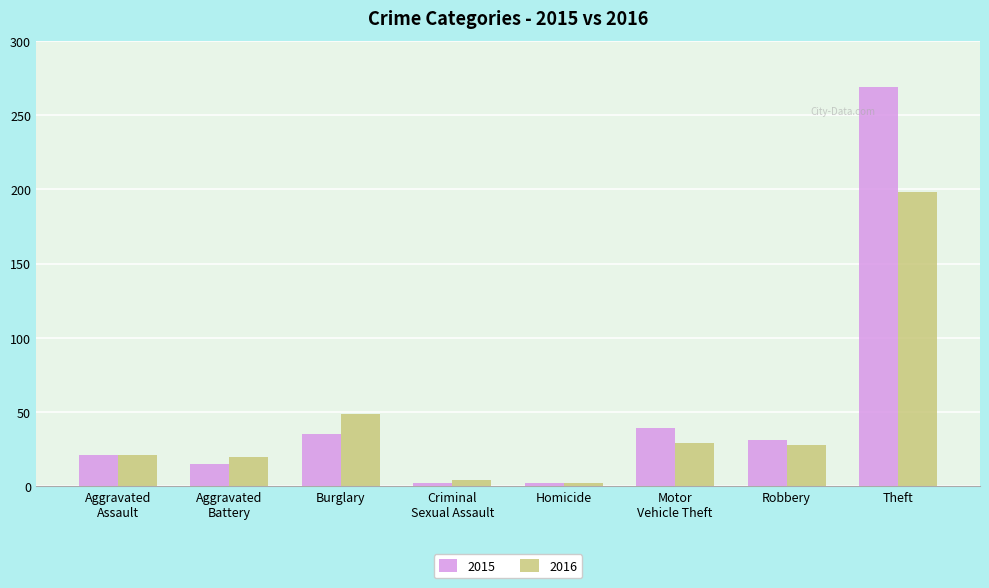

List the series in order of their overall mean, lowest first.

2016, 2015